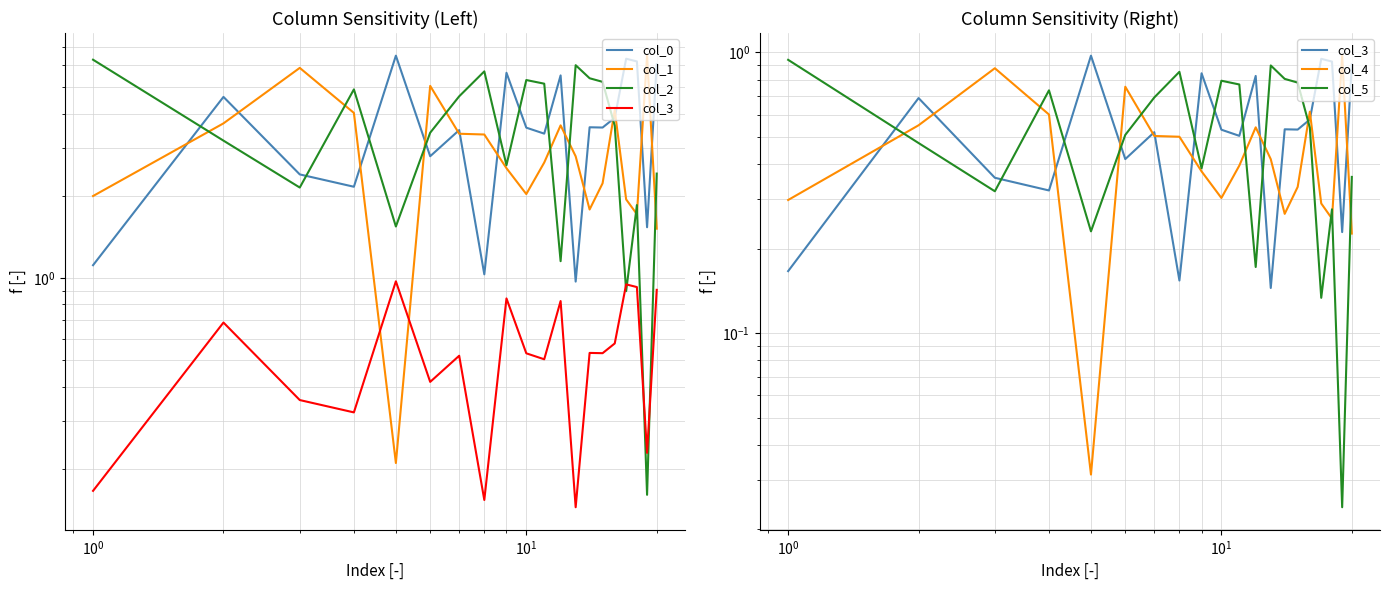

True or false: col_5 and col_2 cross at least once.

False